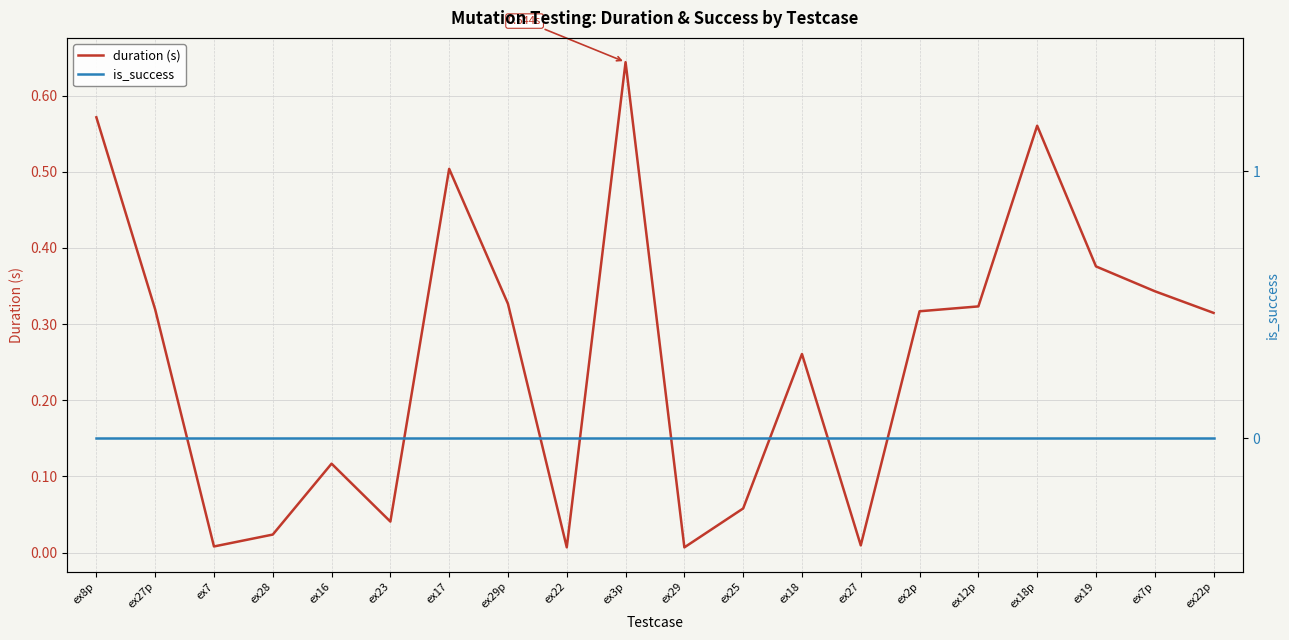

At which label does is_success reach its minimum?

ex8p